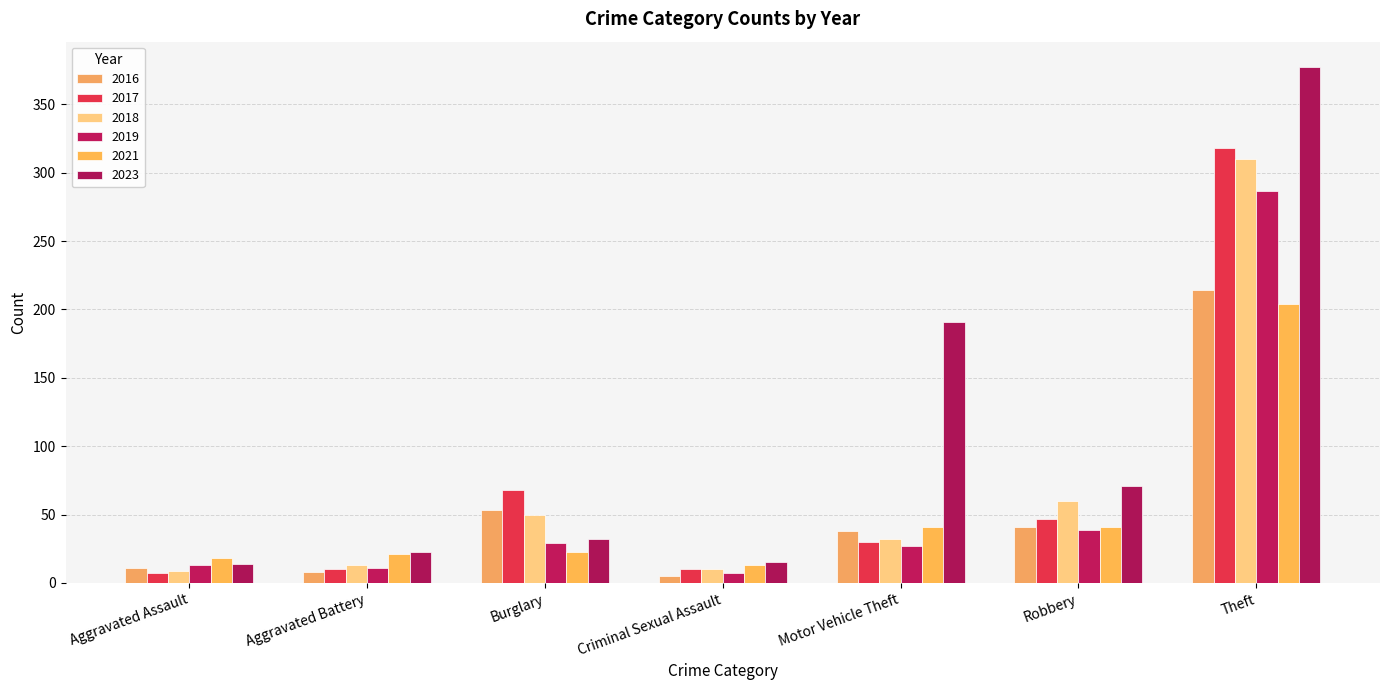

What is the minimum value for 2017?

7